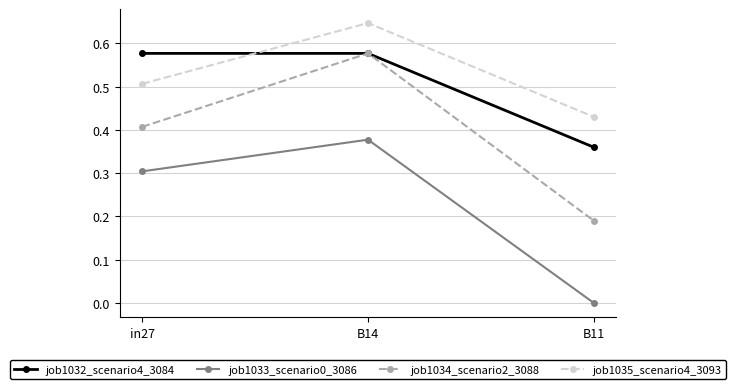

Which series has the largest range (max minus min)?

job1034_scenario2_3088